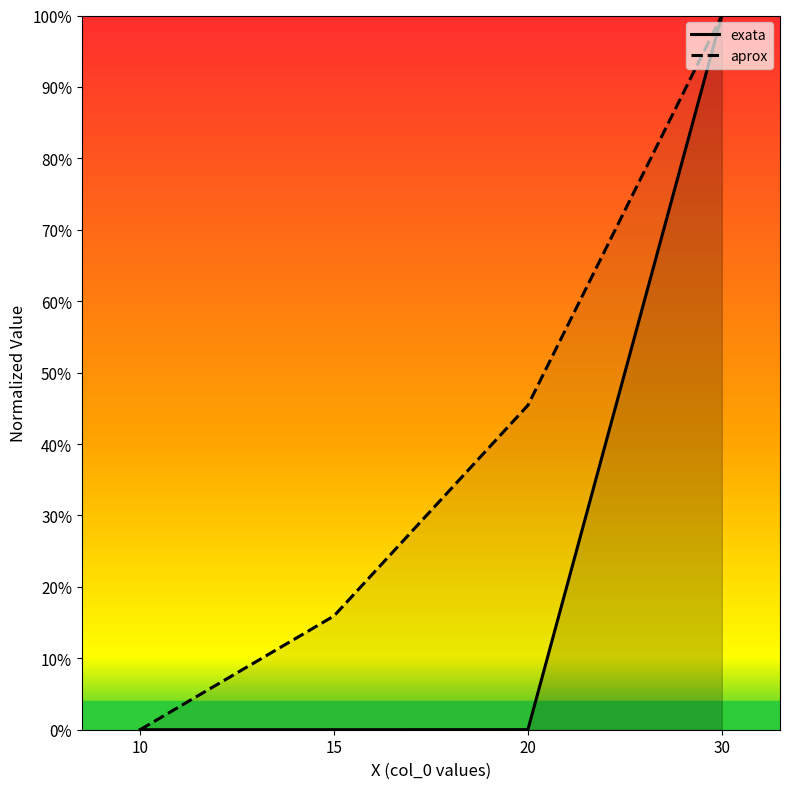

Is it true that exata equals 0.0 at 20?

False